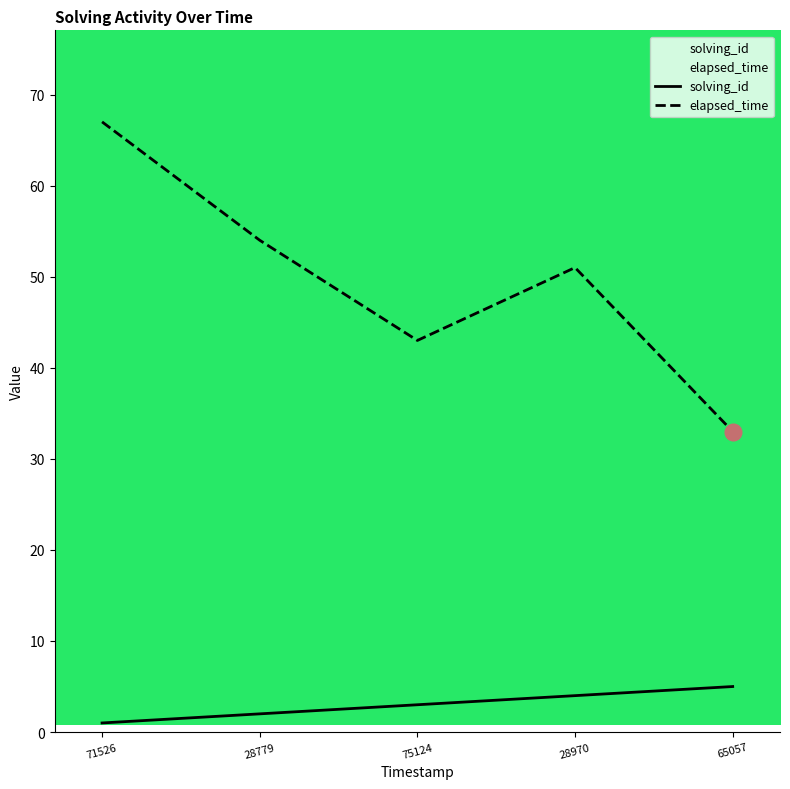

True or false: elapsed_time has more than 1 interior local peaks.

False